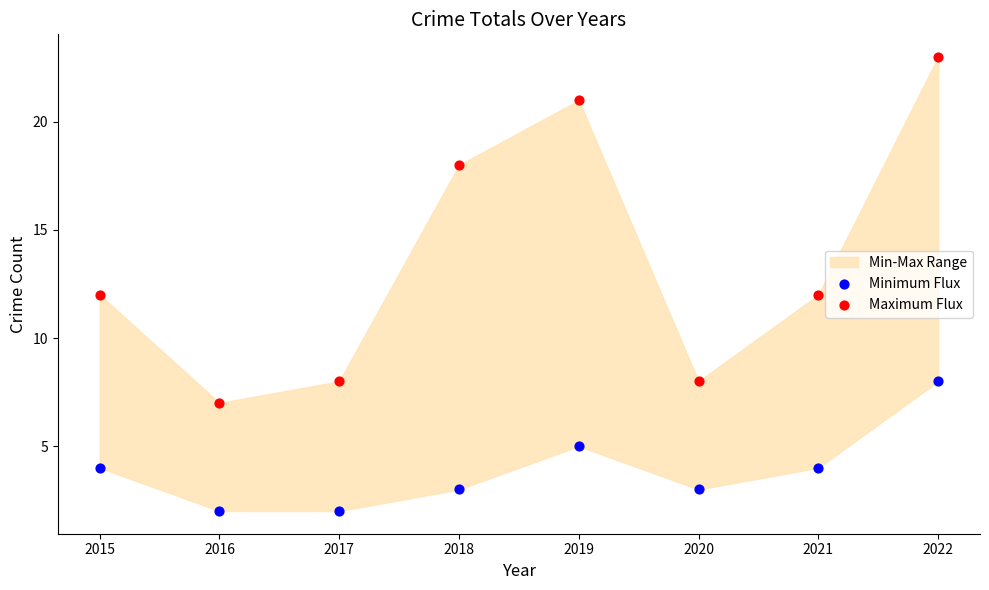

Which series contains the highest Y value?

Maximum Flux